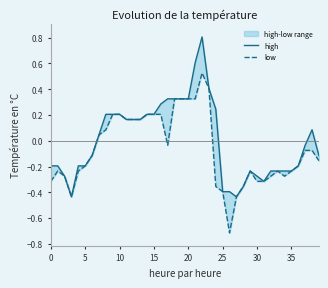

What is the approximate value of high at 0?

-0.2